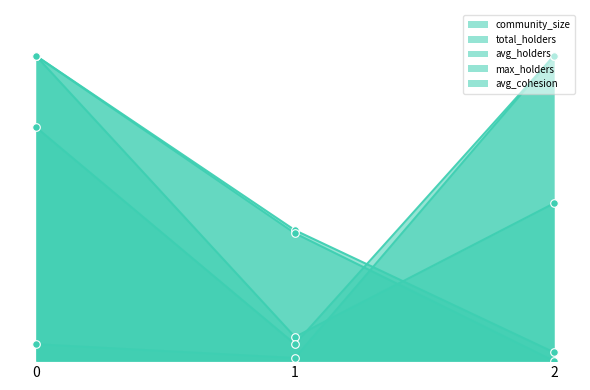

Which series contains the lowest Y value?

avg_cohesion